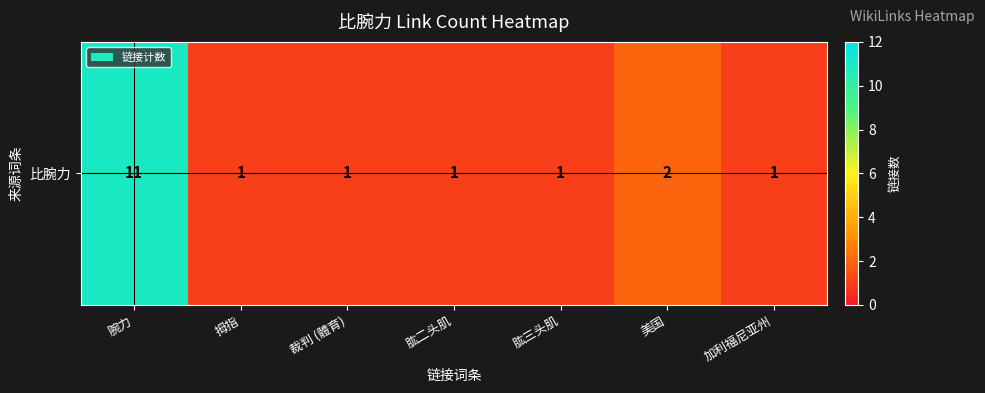

What is the average value?

3